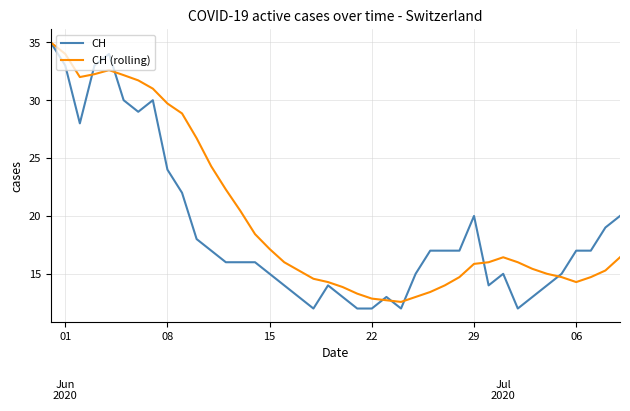

What is the maximum value for CH?

35.0